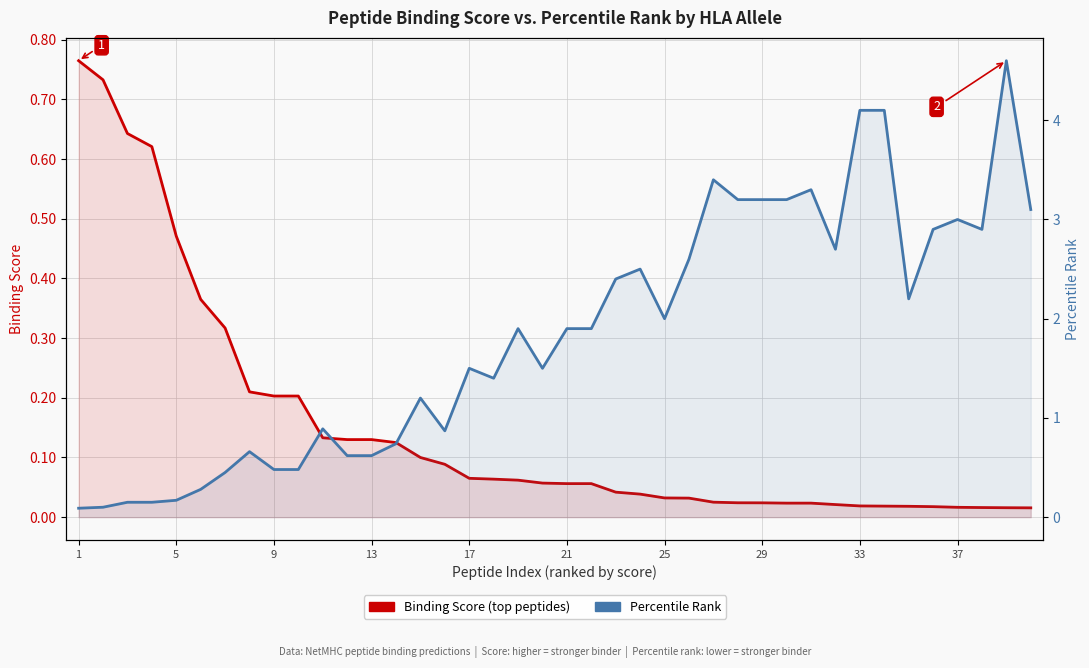

At how many categories does at least one series exceed 1?

25